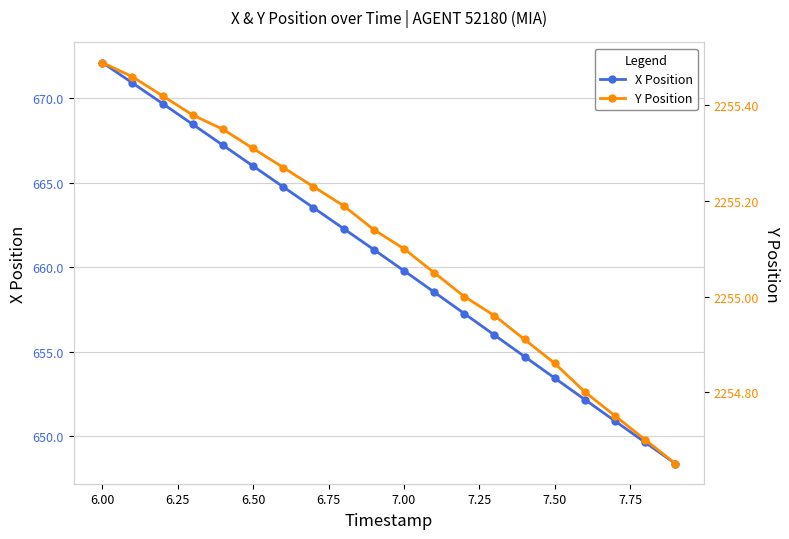

True or false: X Position has more than 2 interior local peaks.

False